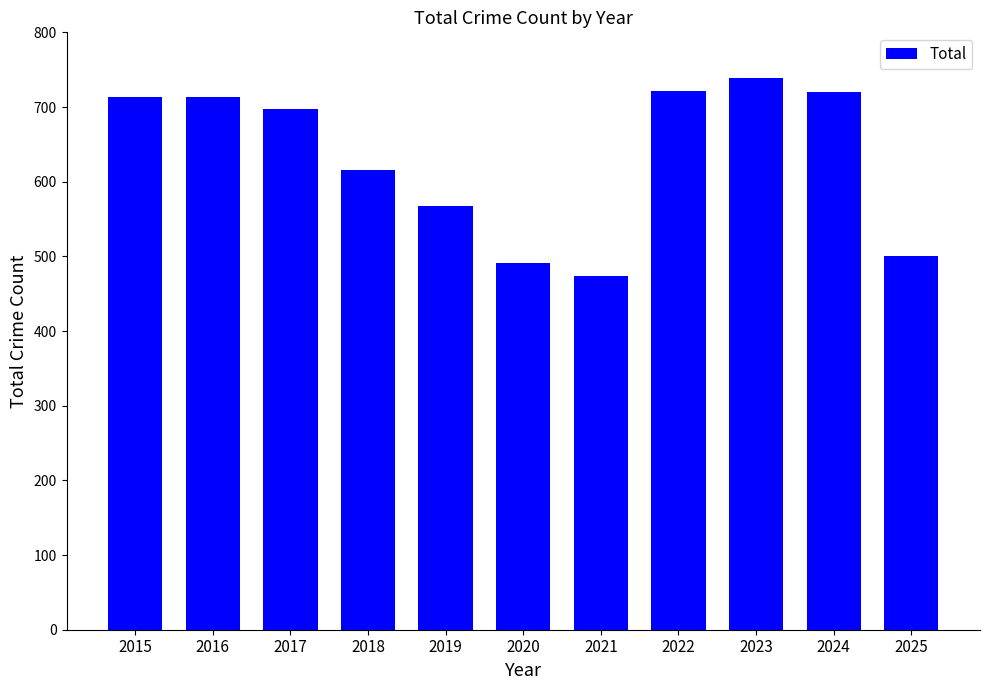

The chart shows a value of 474 at 2021. True or false?

True